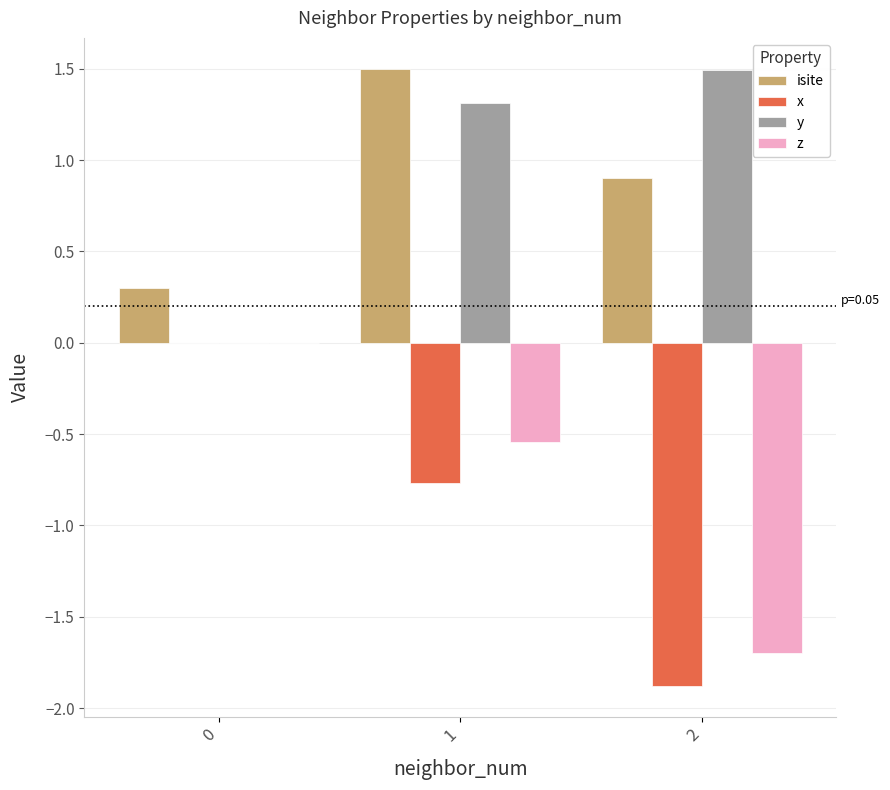

Count the number of data series in this chart.

4